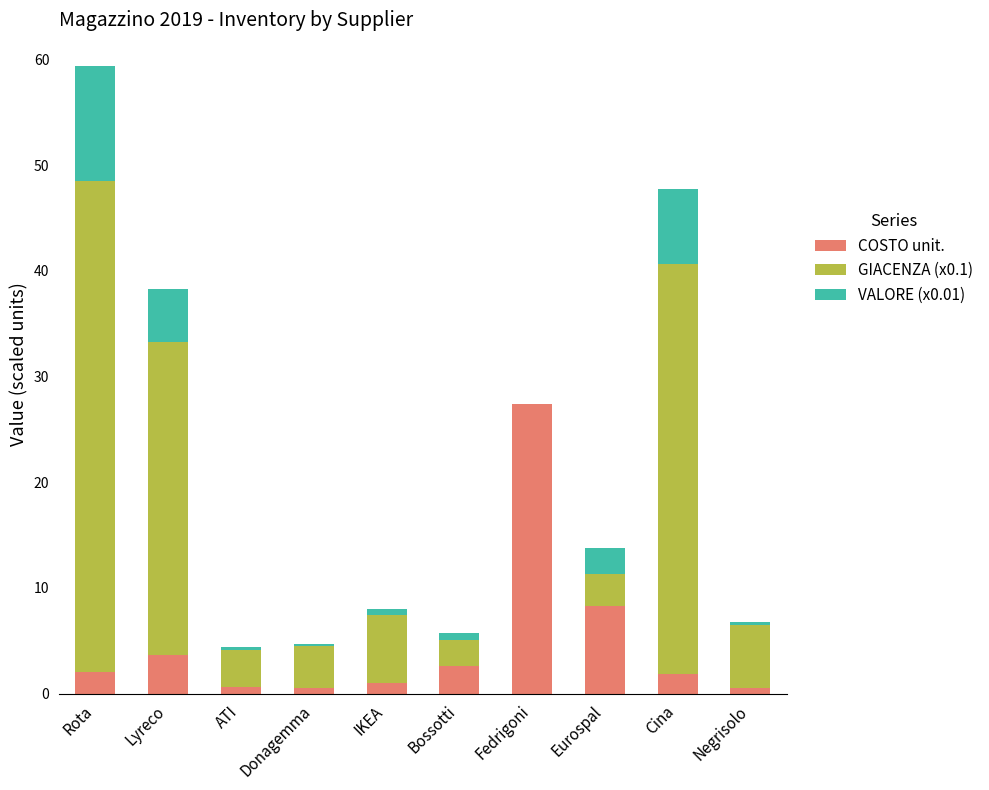

What is the total value across all series at Eurospal?

13.8